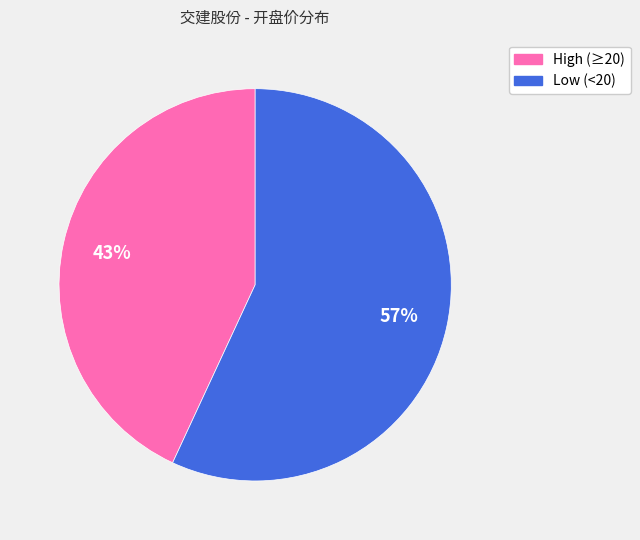

Rank the categories by value from highest to lowest.

Low (<20), High (≥20)